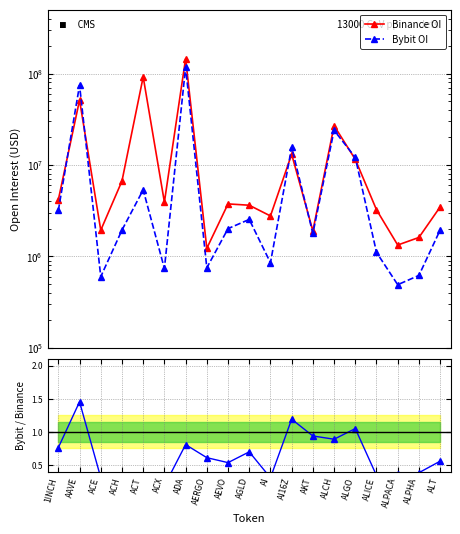

Which category has the highest value in the Bybit / Binance series?

AAVE